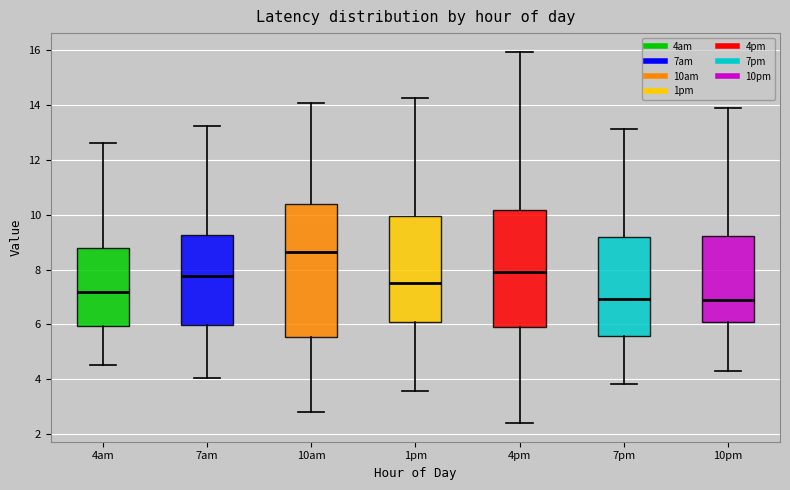

Which box's median line is the highest?

10am